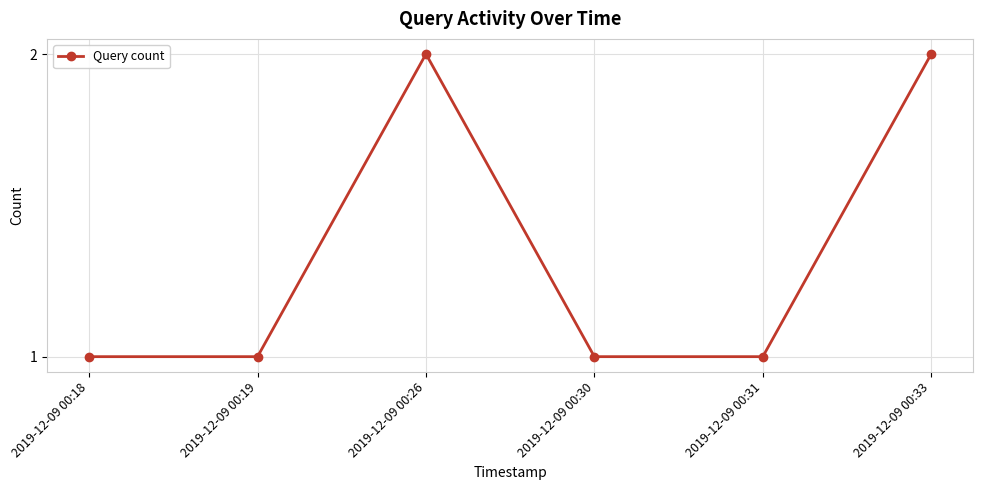

How many interior local peaks (higher than both neighbors) does the data have?

1